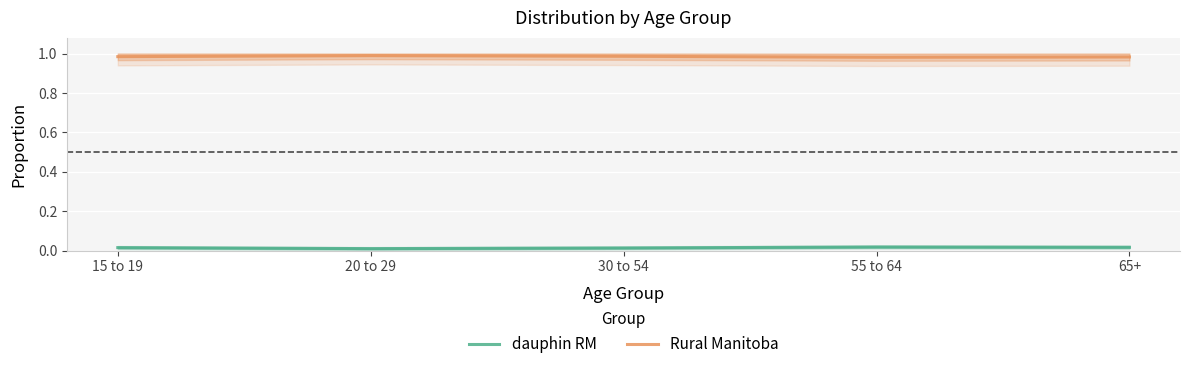

Which series changed the most between 30 to 54 and 55 to 64?

Rural Manitoba